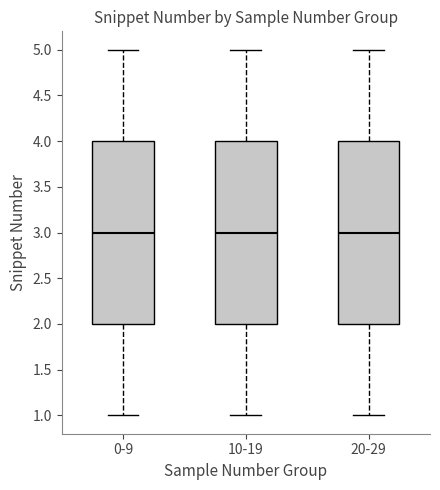

Reading left to right, transcribe this box plot: for each box, give where its median line is, the range the box spans, and where its two whiskers end, as read against the y-axis. The values are not printed on the chart, so give them approximately, as read against the axis.

0-9: median 3, box 2 to 4, whiskers 1 to 5
10-19: median 3, box 2 to 4, whiskers 1 to 5
20-29: median 3, box 2 to 4, whiskers 1 to 5